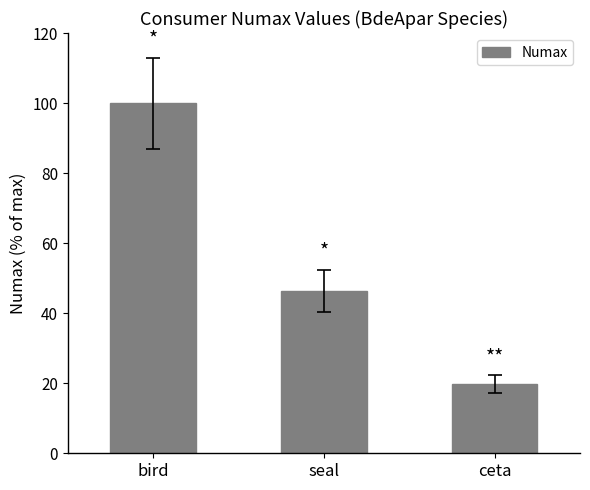

Reading left to right, transcribe all the data shown in this chart.

100.0	46.4	19.7